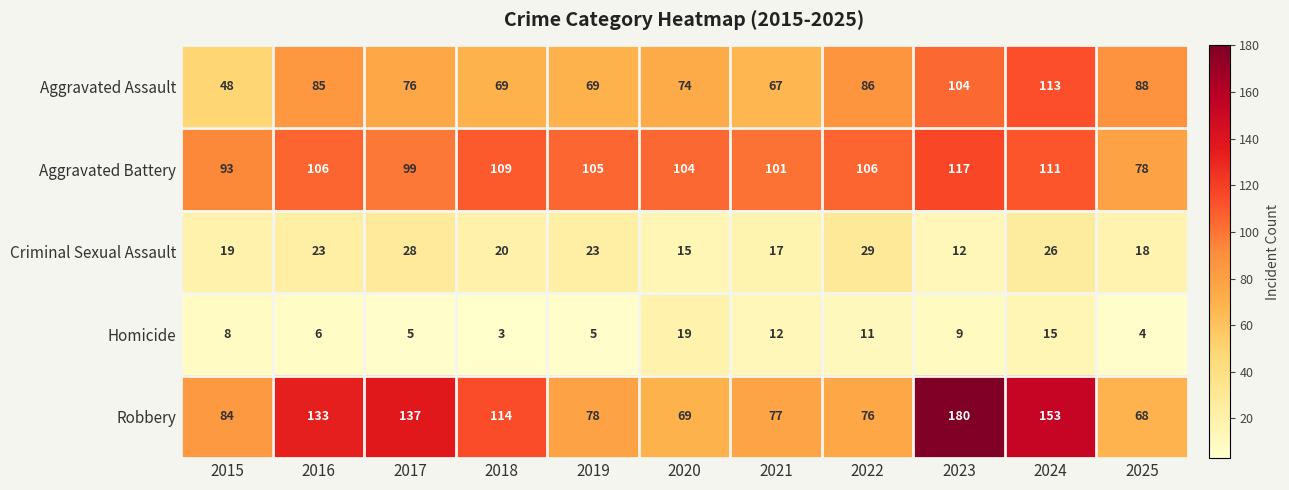

The Robbery series shows 43 at 2020. True or false?

False